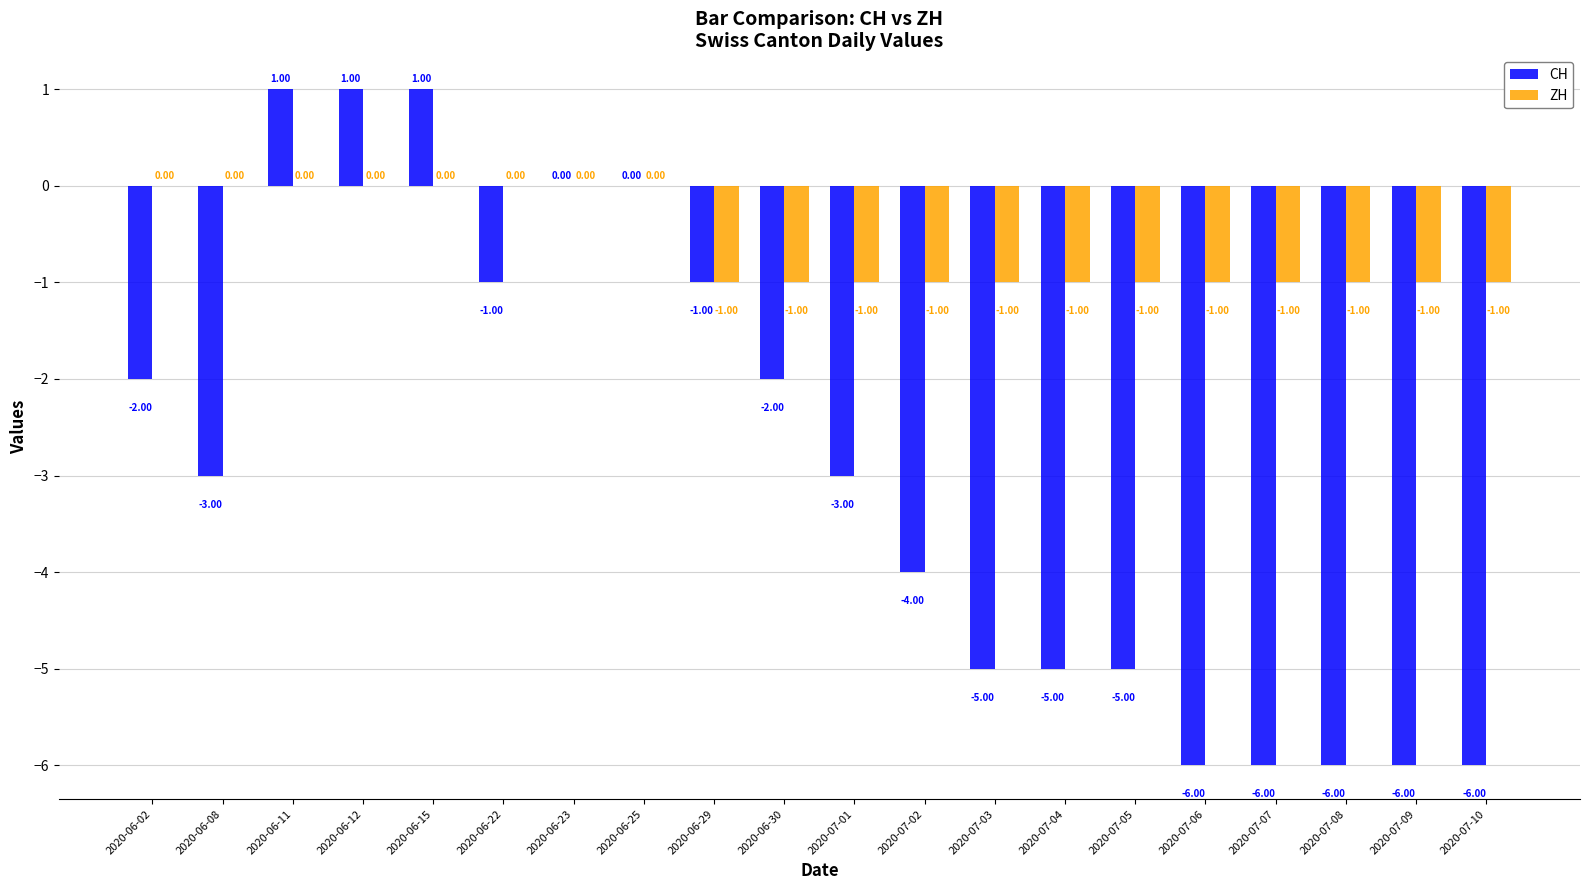

How many distinct data groups are displayed?

2